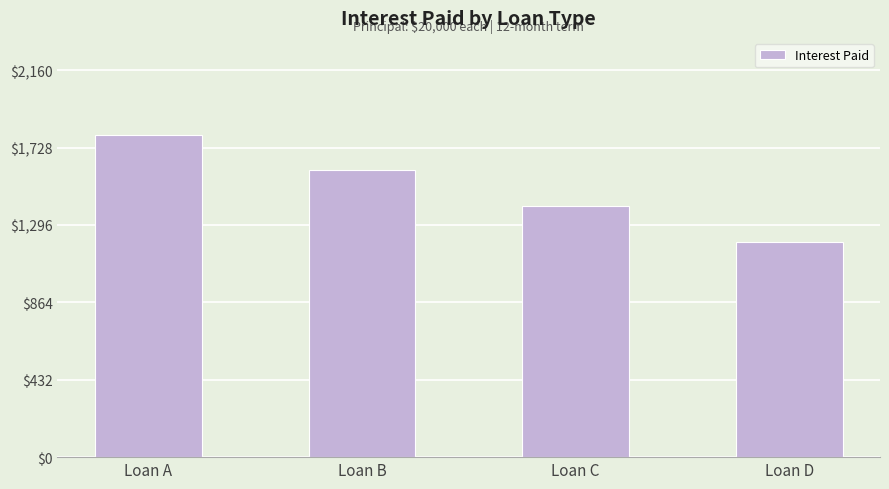

What is the sum of all values?

6000